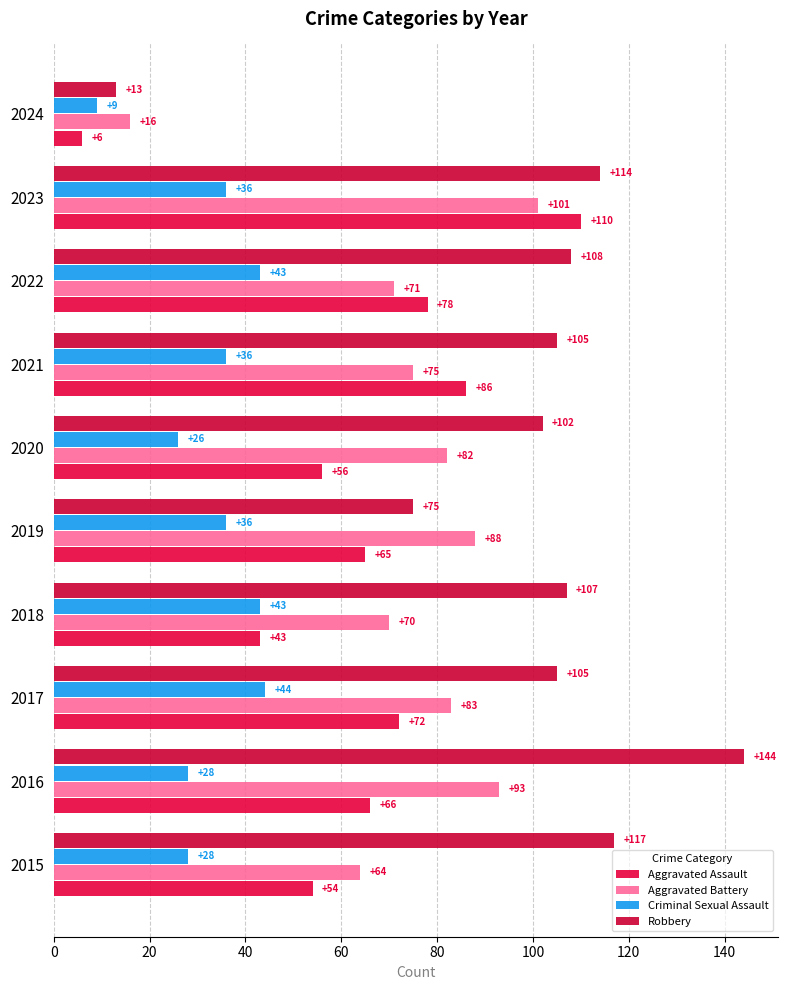

How many series are shown in this chart?

4